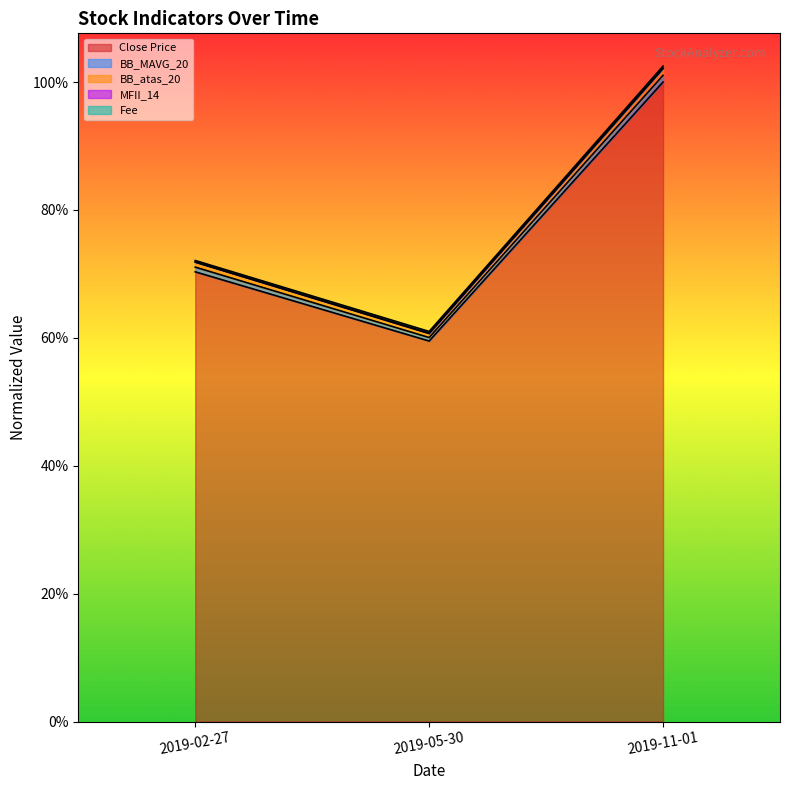

What is the sum of the BB_MAVG_20 values at 2019-05-30 and 2019-11-01?

1.6